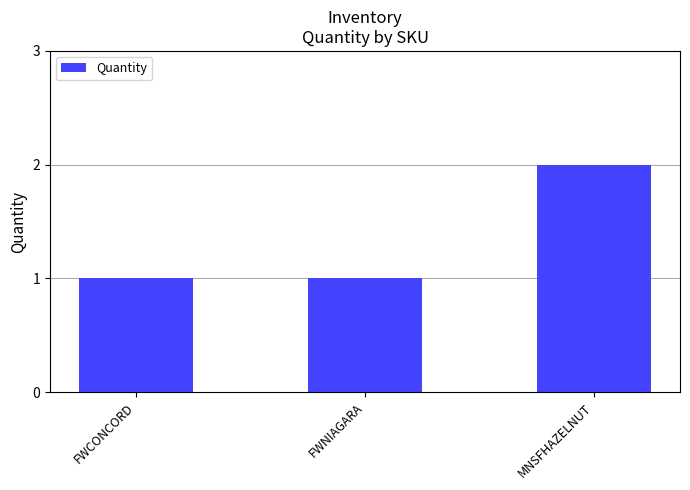

What is the smallest value displayed?

1